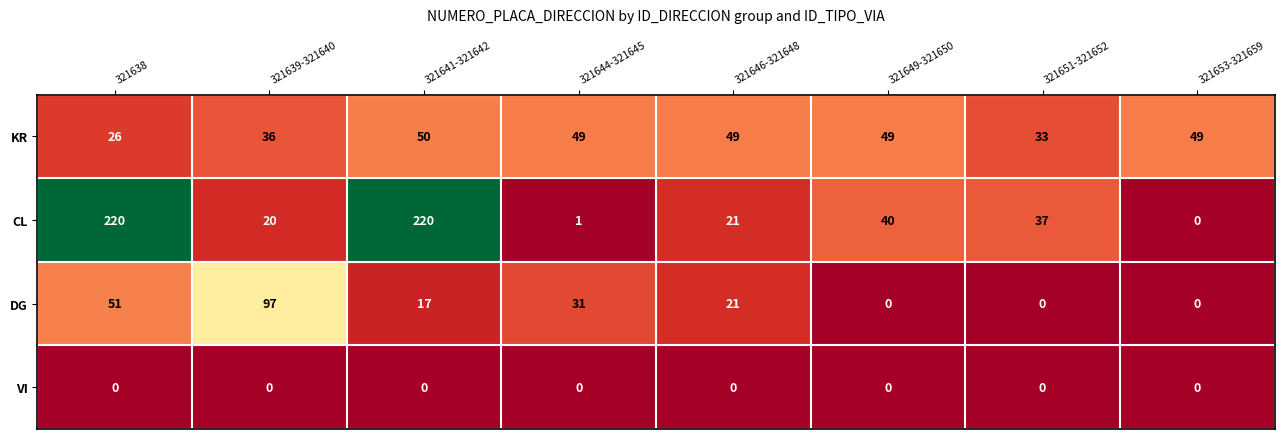

Which series has the largest range (max minus min)?

CL